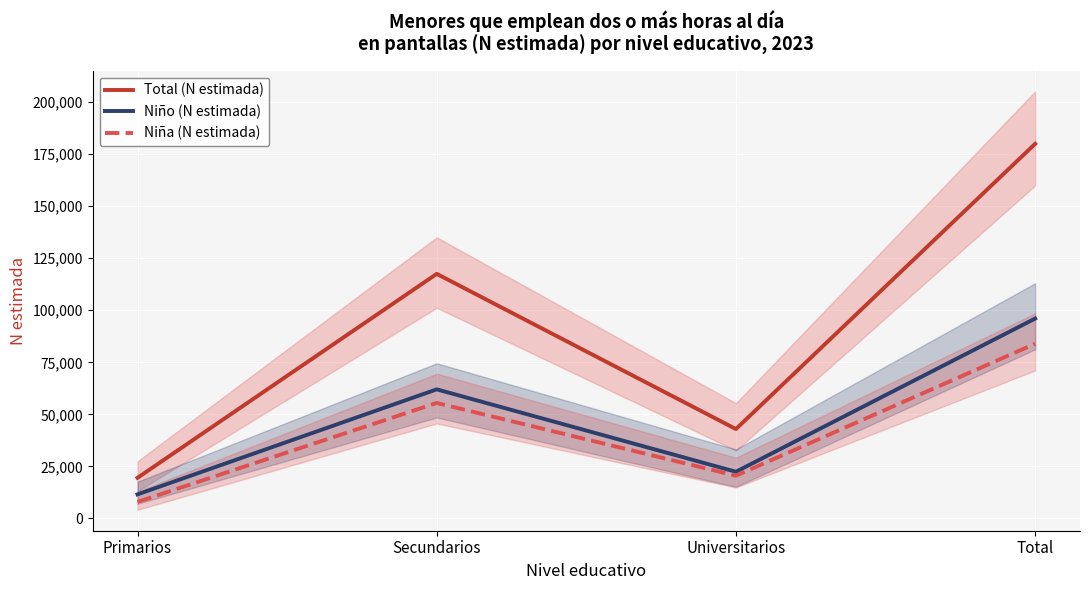

True or false: Total (N estimada) and Niño (N estimada) intersect in this chart.

False